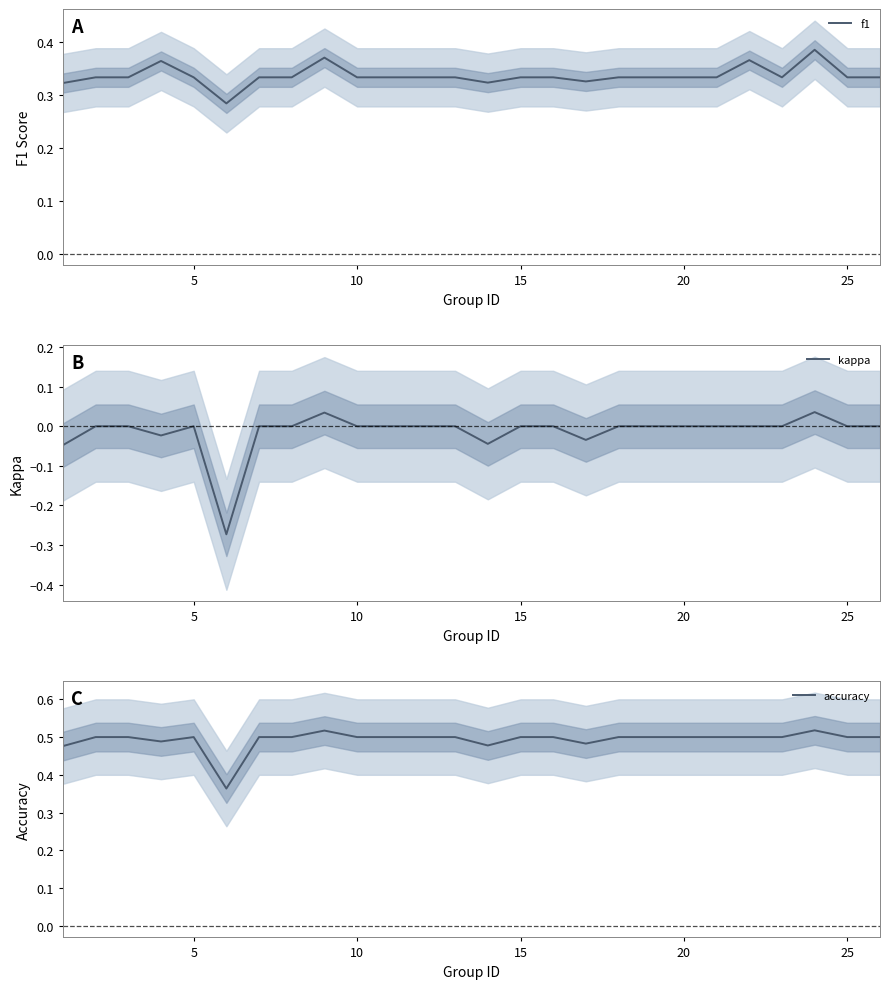

What are all the series names shown in the legend?

f1, kappa, accuracy